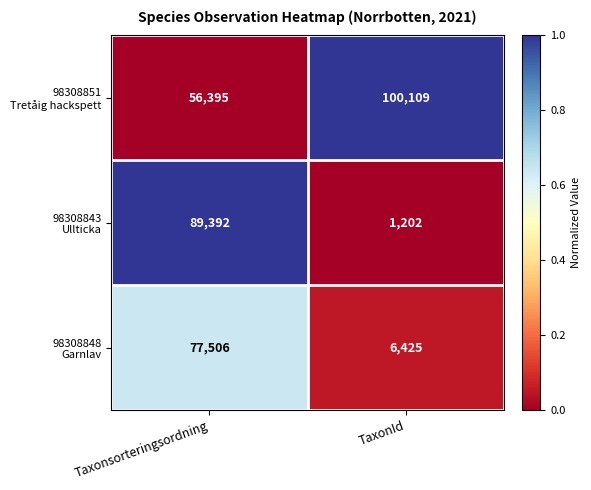

What is the total value across all series at TaxonId?

107736